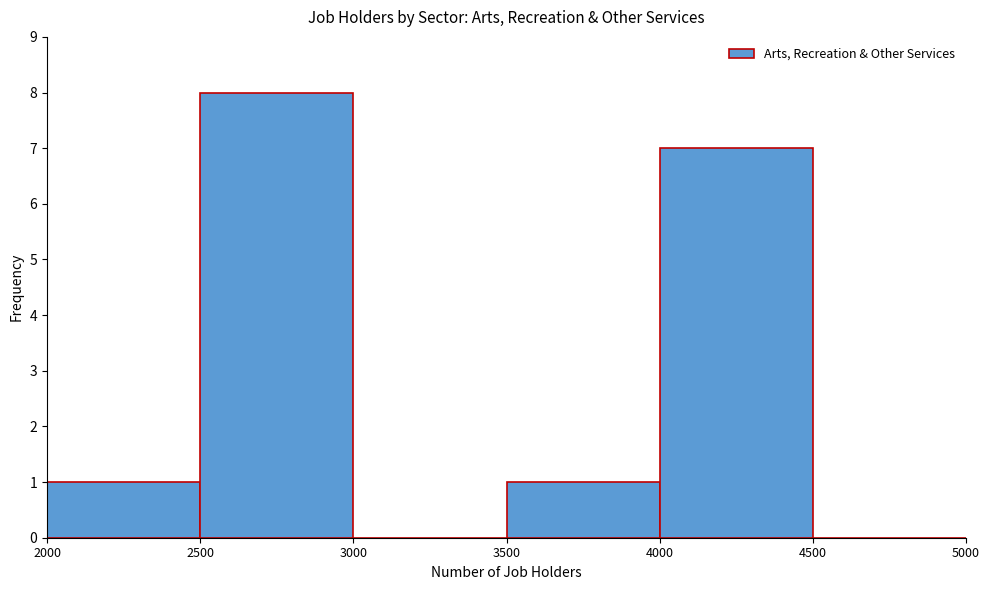

Reading left to right, transcribe this chart: for each bar, give the range it covers on the x-axis and its height. The values are not printed on the chart, so give them approximately, as read against the axis.

2000 to 2500: 1
2500 to 3000: 8
3000 to 3500: 0
3500 to 4000: 1
4000 to 4500: 7
4500 to 5000: 0